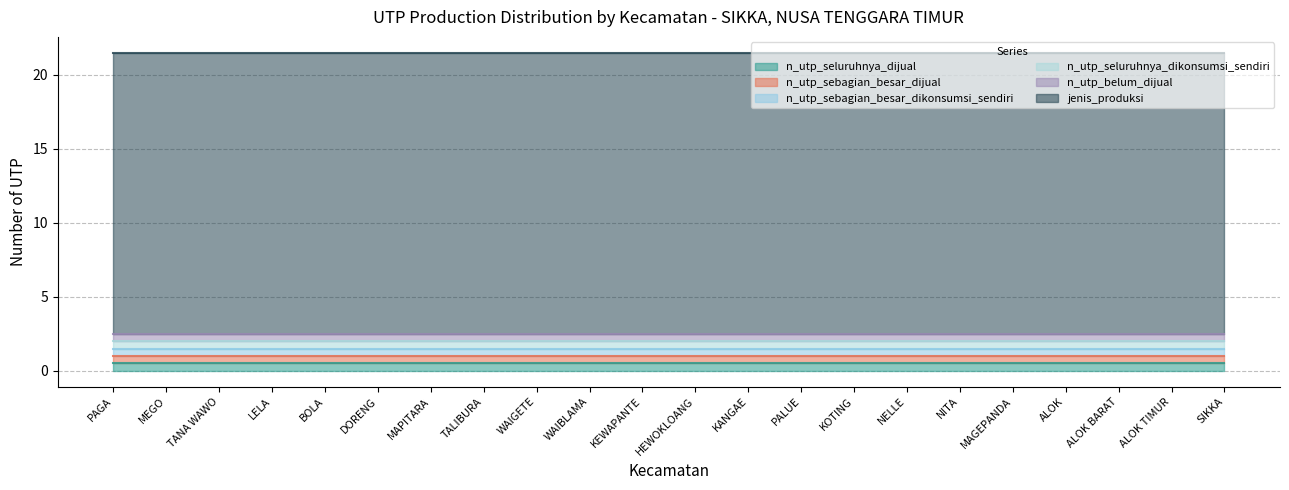

Where is n_utp_seluruhnya_dijual nearest to the value 0?

PAGA